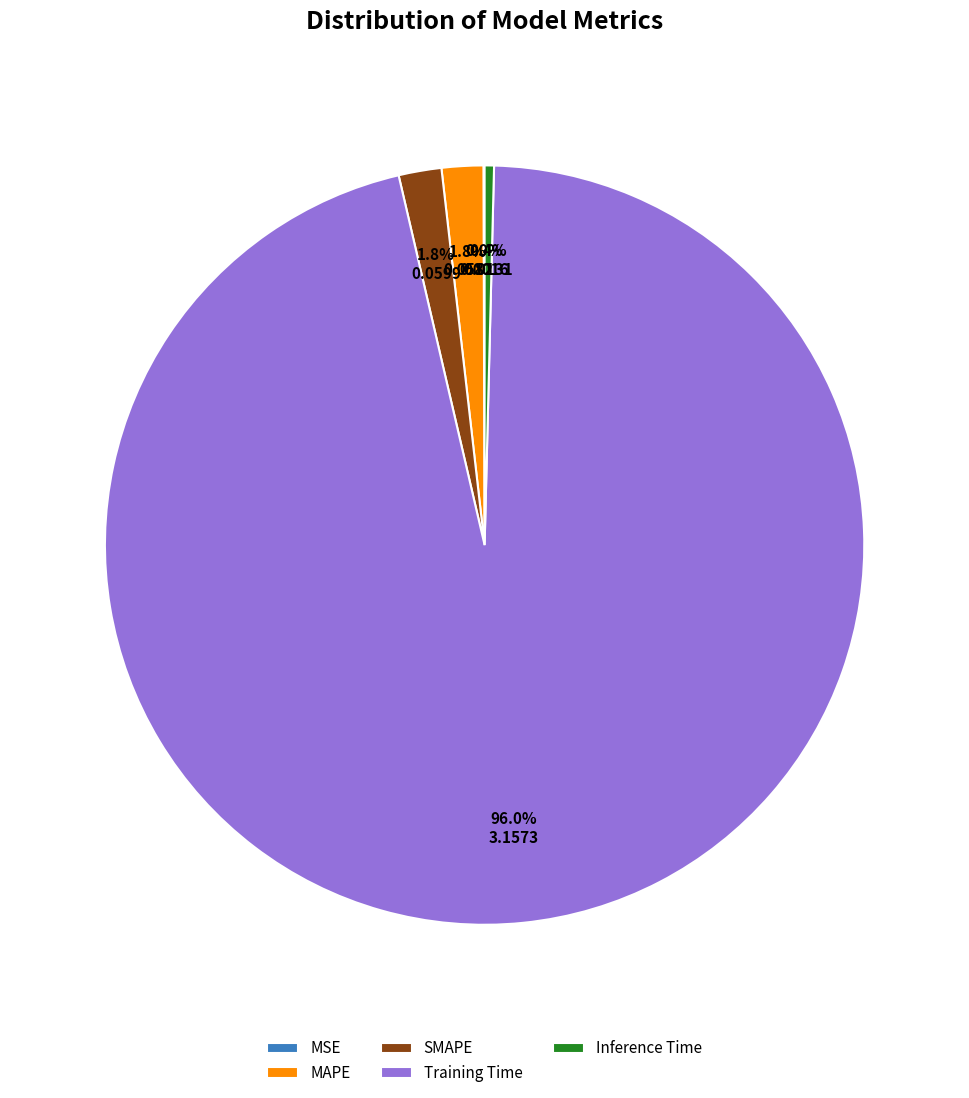

Is the sum of MAPE and Training Time greater than half?

Yes